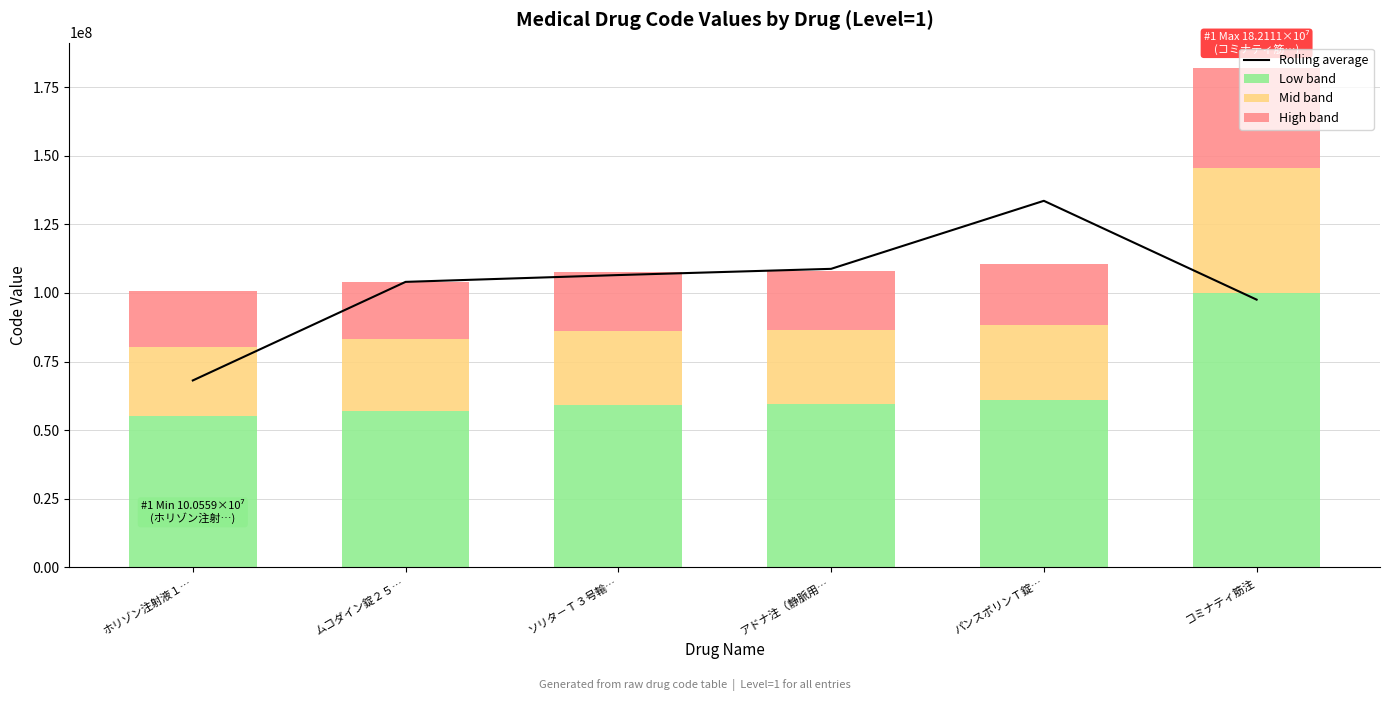

Which series changed the most between ホリゾン注射液１… and アドナ注（静脈用…?

Rolling average